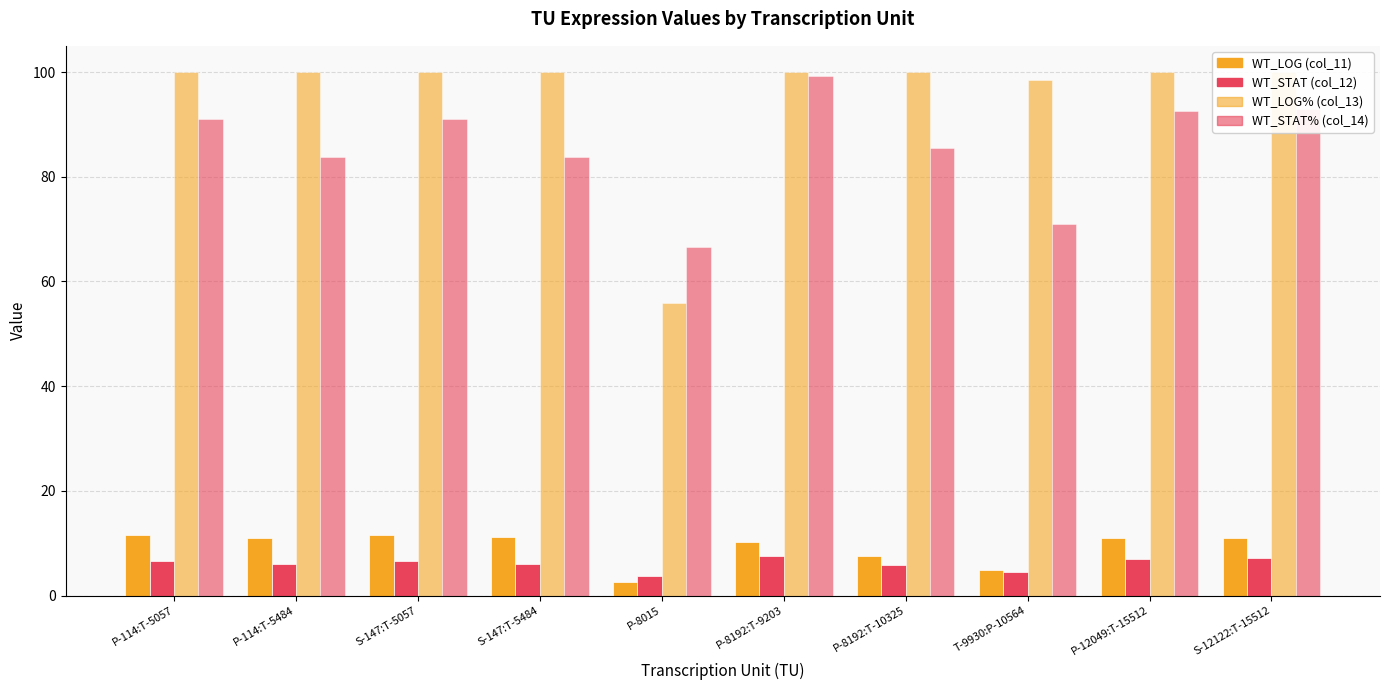

How many data points does each series have?

10